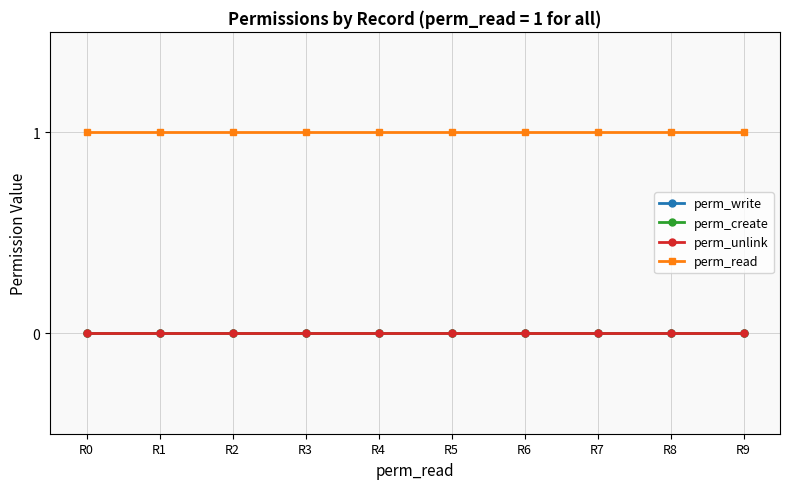

Is the value of perm_write at R0 greater than the value of perm_read at R3?

No